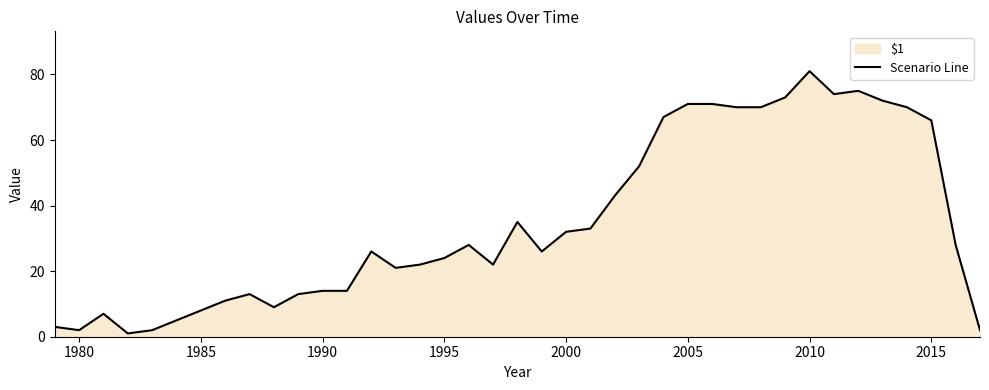

Is it true that the value at 1995 is 34?

False